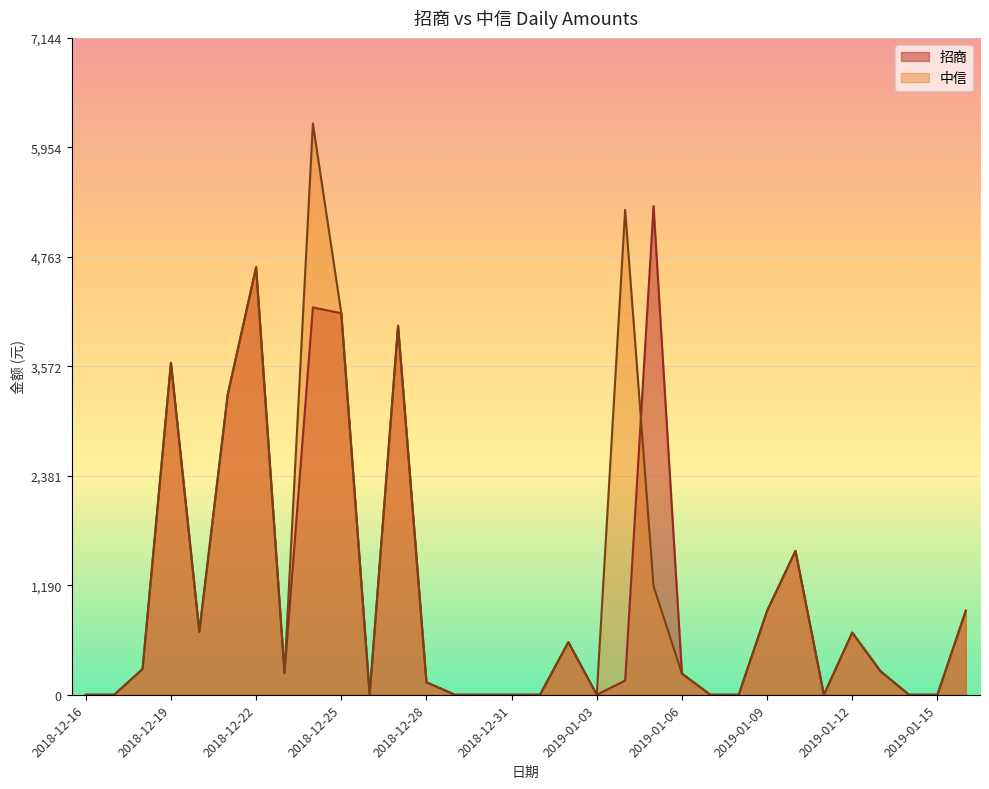

What are all the series names shown in the legend?

招商, 中信